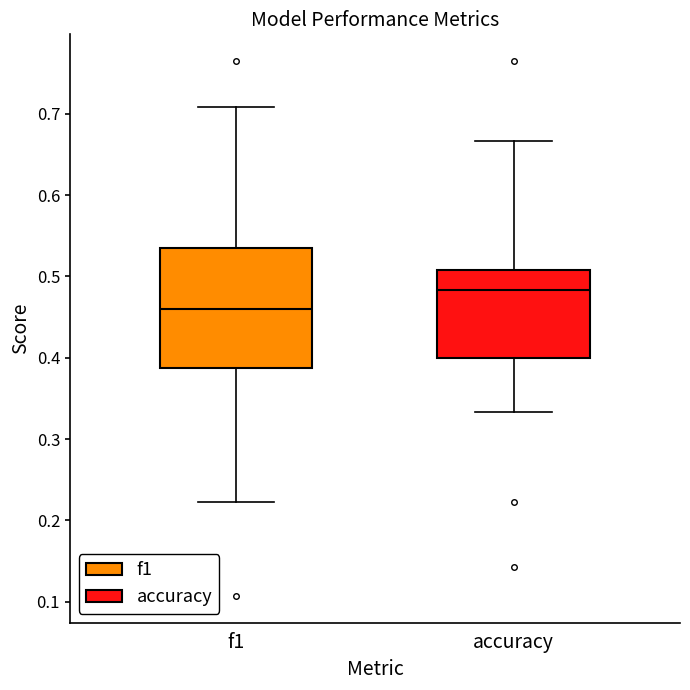

Which box is the tallest, from its lower edge to its upper edge?

f1